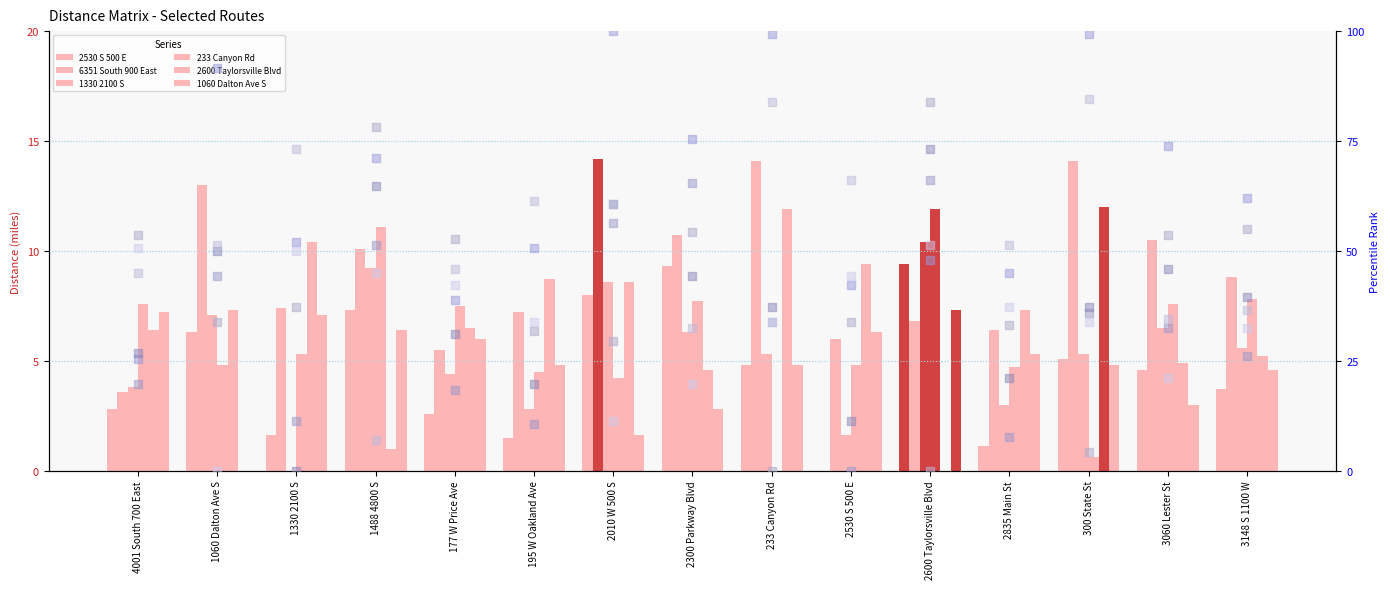

Which series has the largest total across all categories?

6351 South 900 East